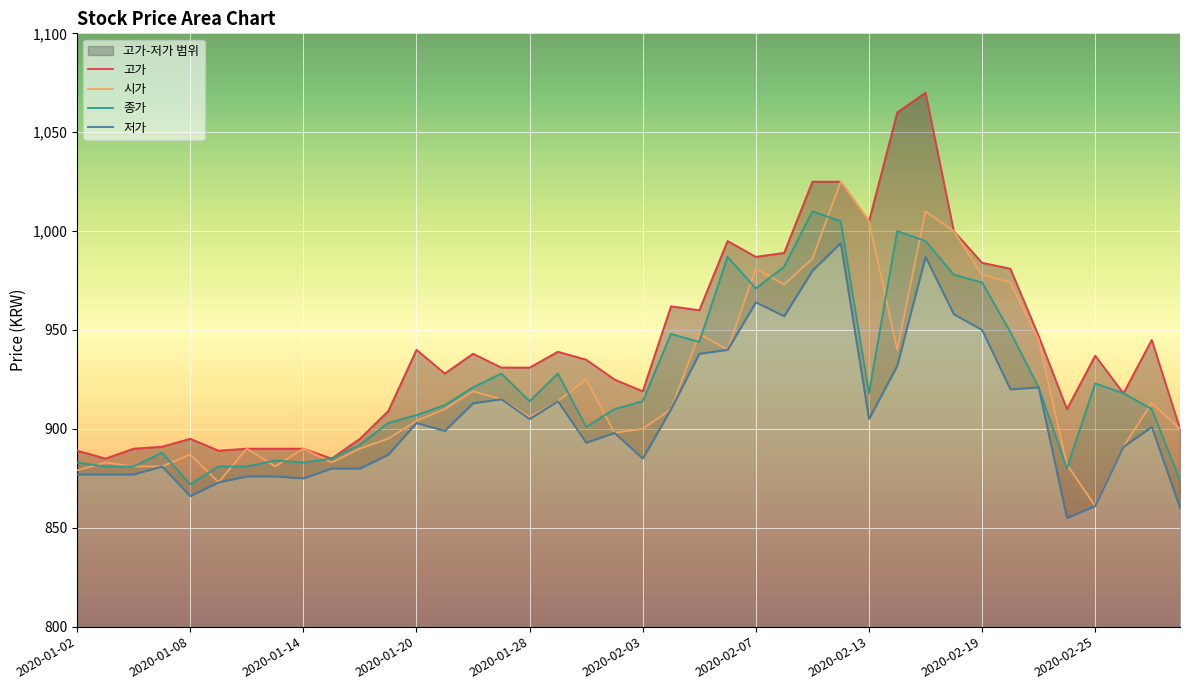

What is the maximum value for 시가?

1025